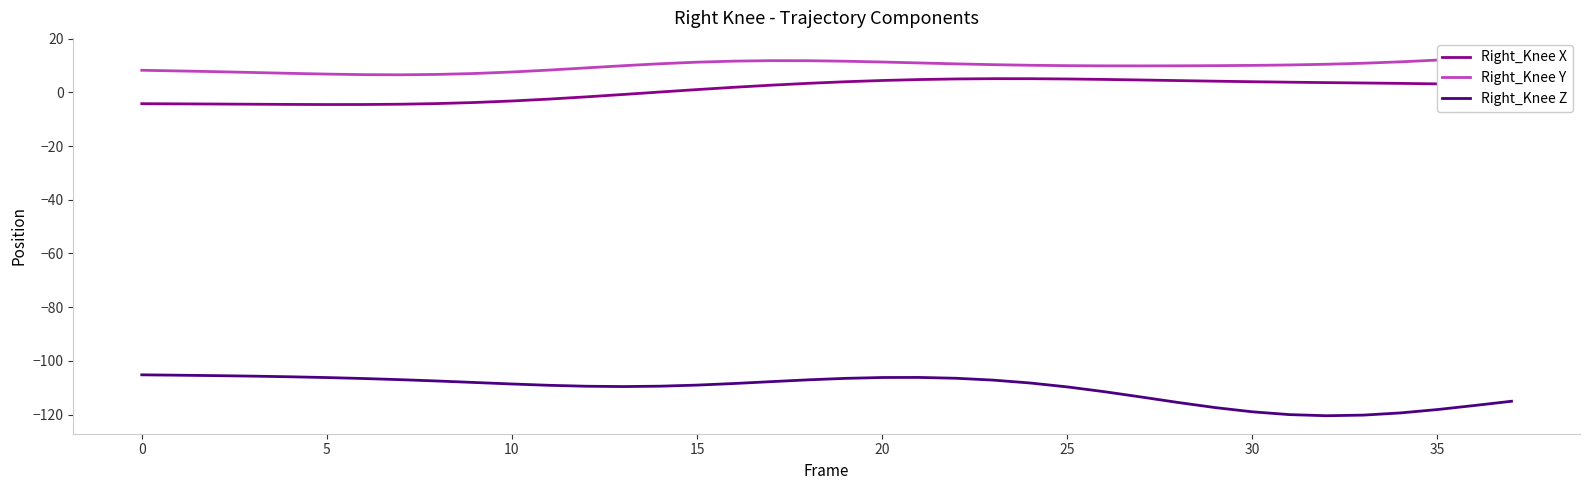

Is it true that Right_Knee X equals 4.4 at 20?

True